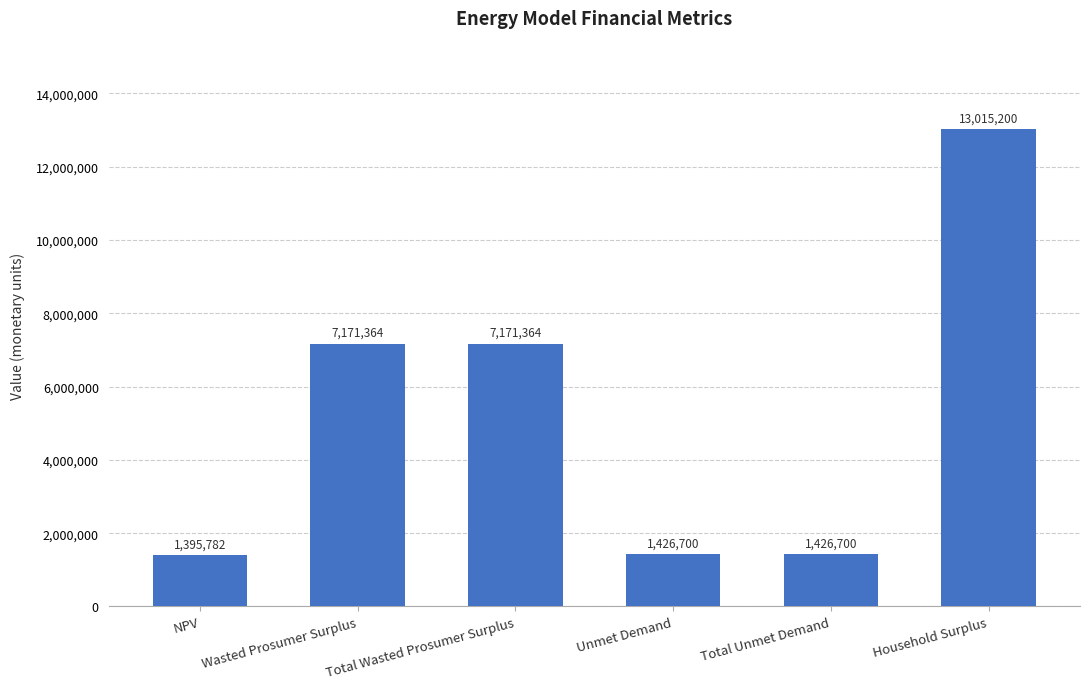

What is the value of the 5th bar from the left?

1426700.3